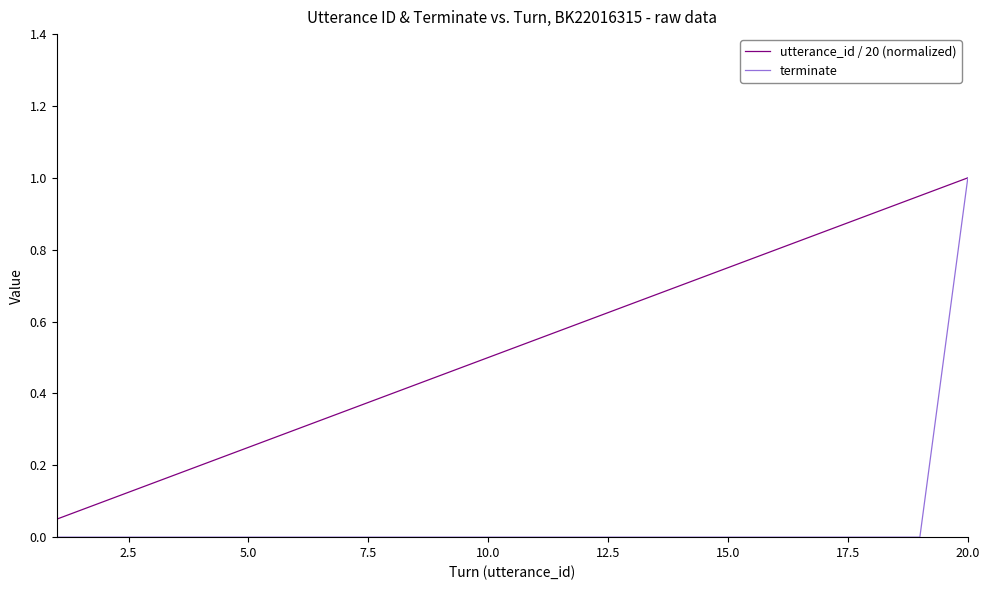

Which series has the largest range (max minus min)?

terminate